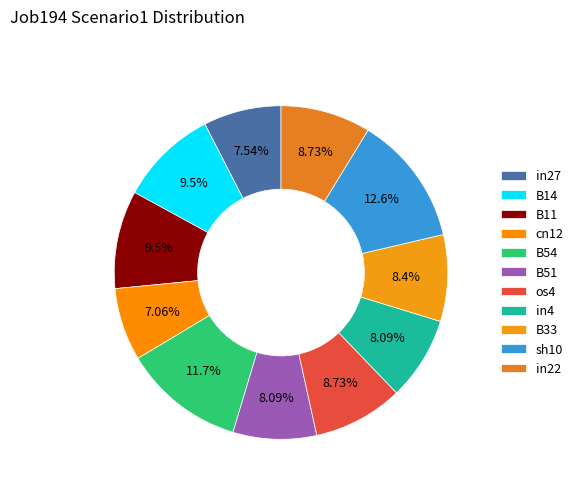

Is it true that in22 is 21% of the pie?

False